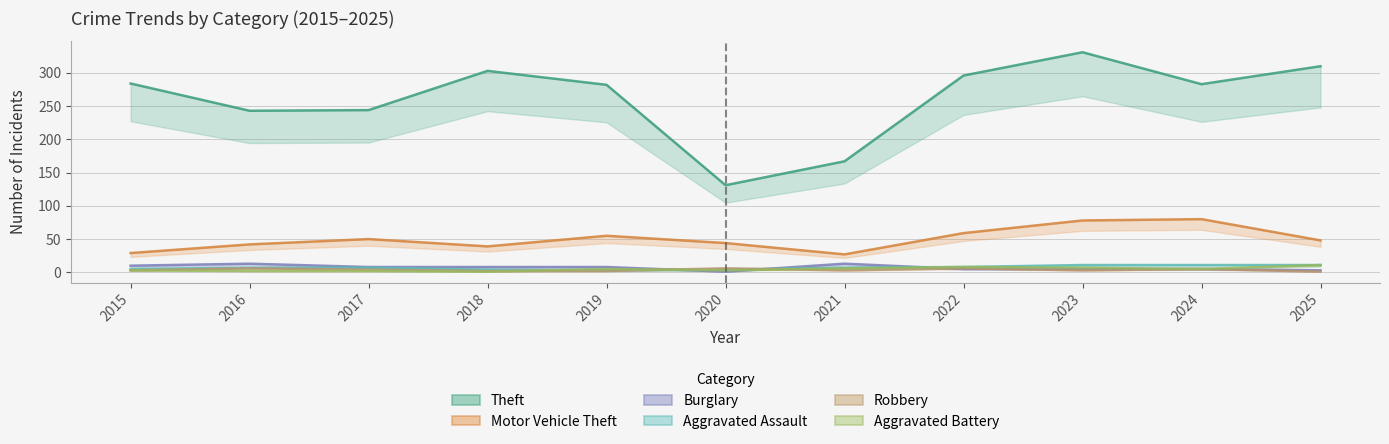

Which series changed the most between 2021 and 2022?

Theft